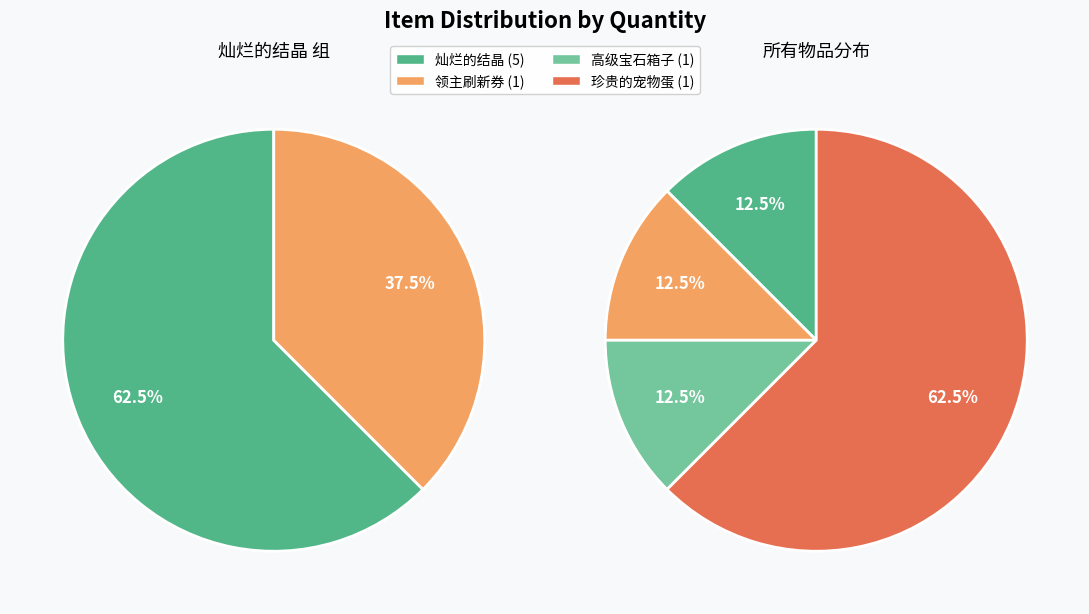

Which category has the smallest portion of the pie?

领主刷新券